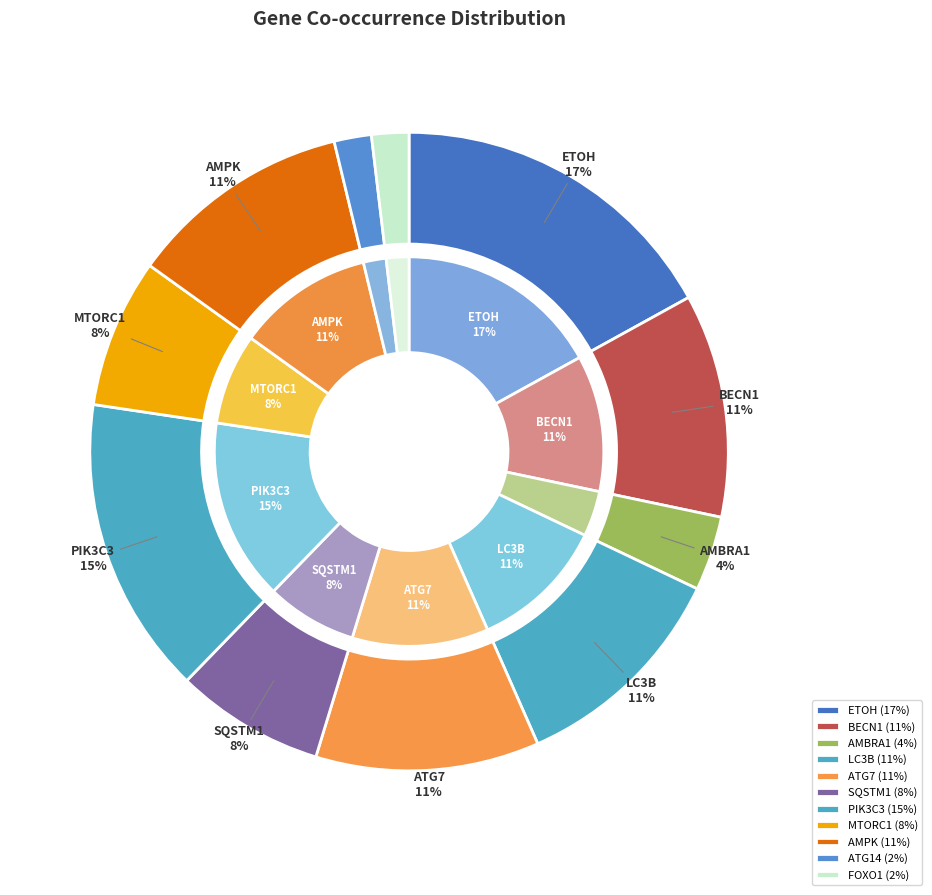

Rank the categories by value from highest to lowest.

ETOH, PIK3C3, BECN1, LC3B, ATG7, AMPK, SQSTM1, MTORC1, AMBRA1, ATG14, FOXO1